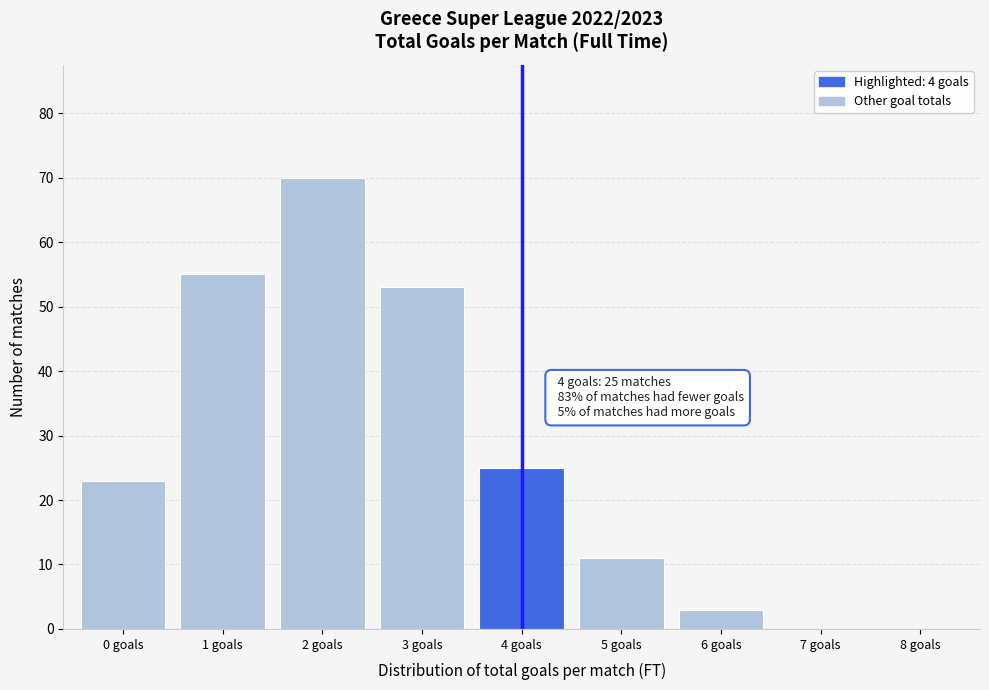

Over which range of the x-axis is the bar tallest?

1.5 to 2.5